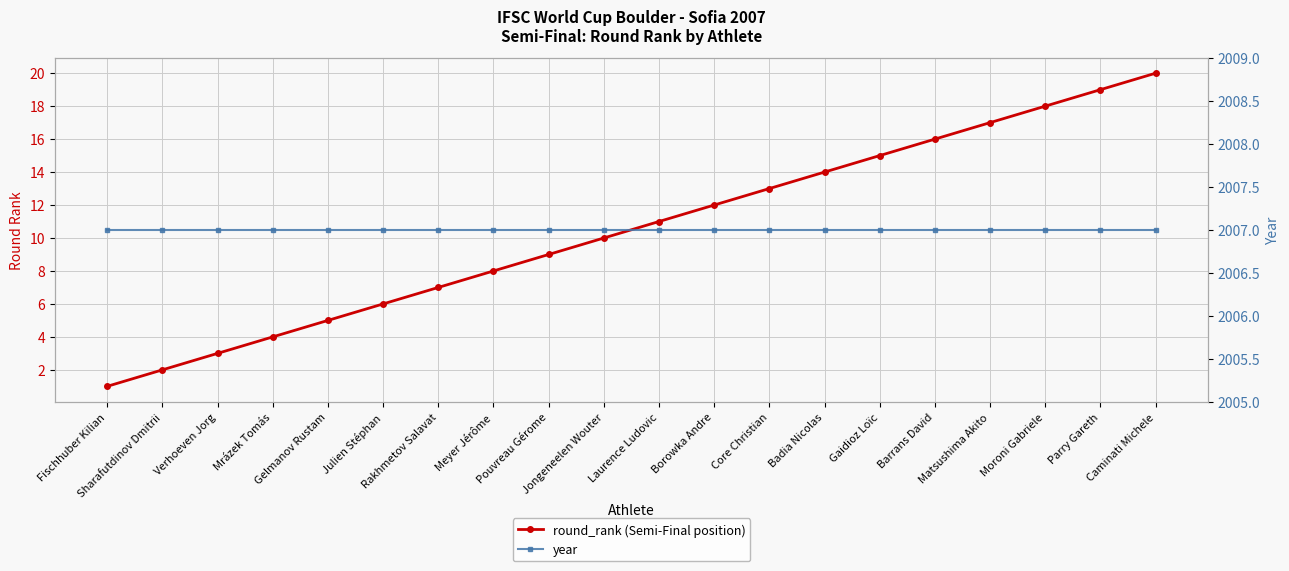

At which category is the sum across all series the highest?

Caminati Michele